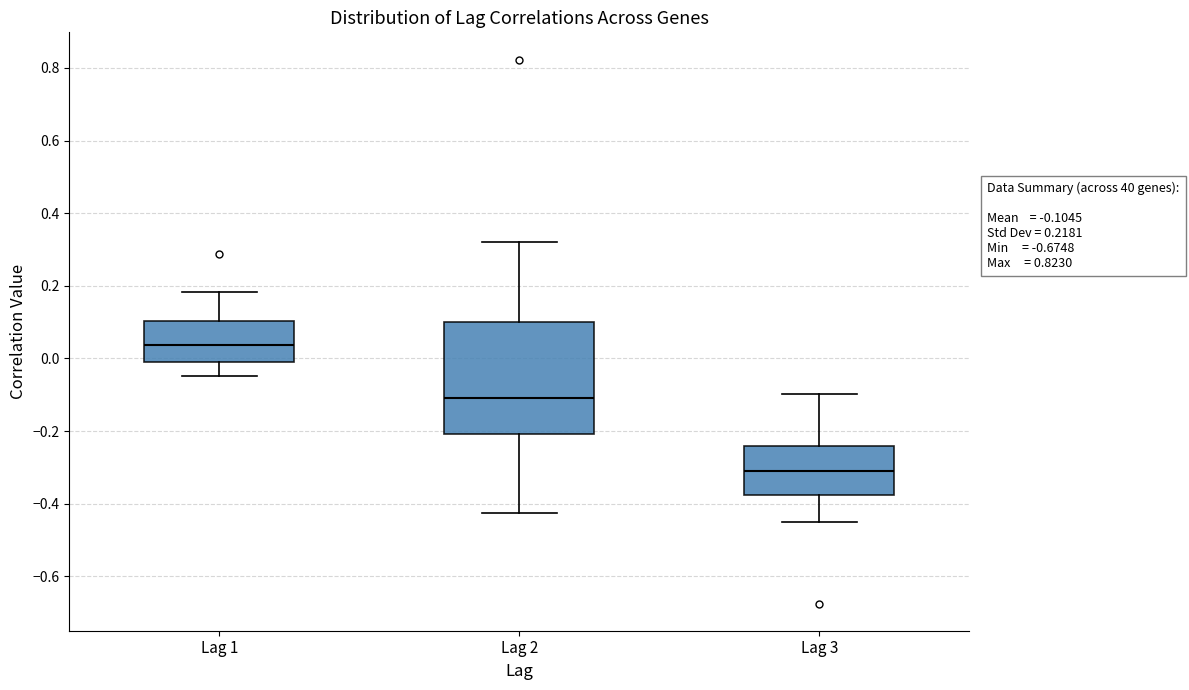

Which box's median line is the lowest?

Lag 3